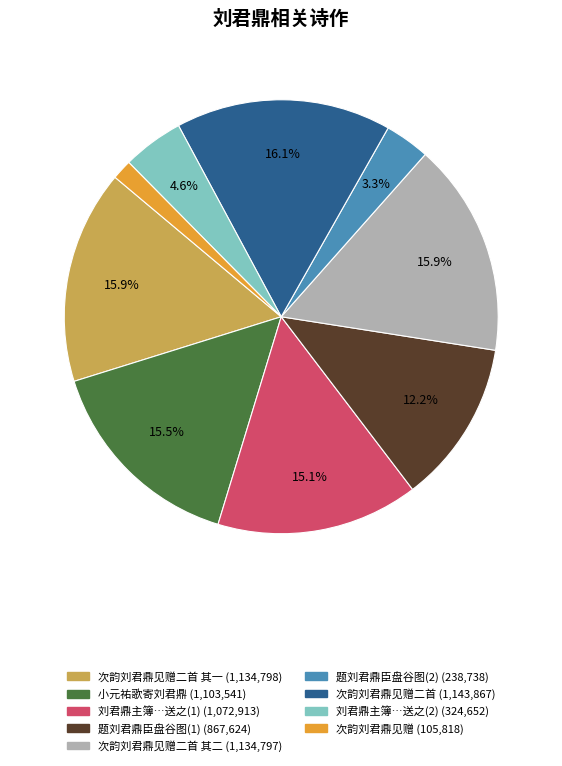

Count the number of slices in the pie.

9